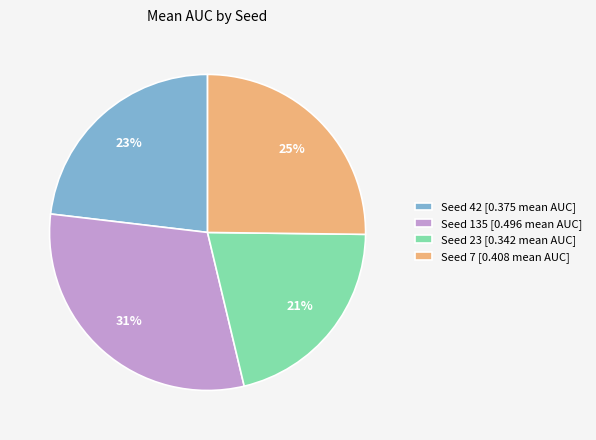

To the nearest percent, what is the difference between the largest and smallest slice percentages?

10%